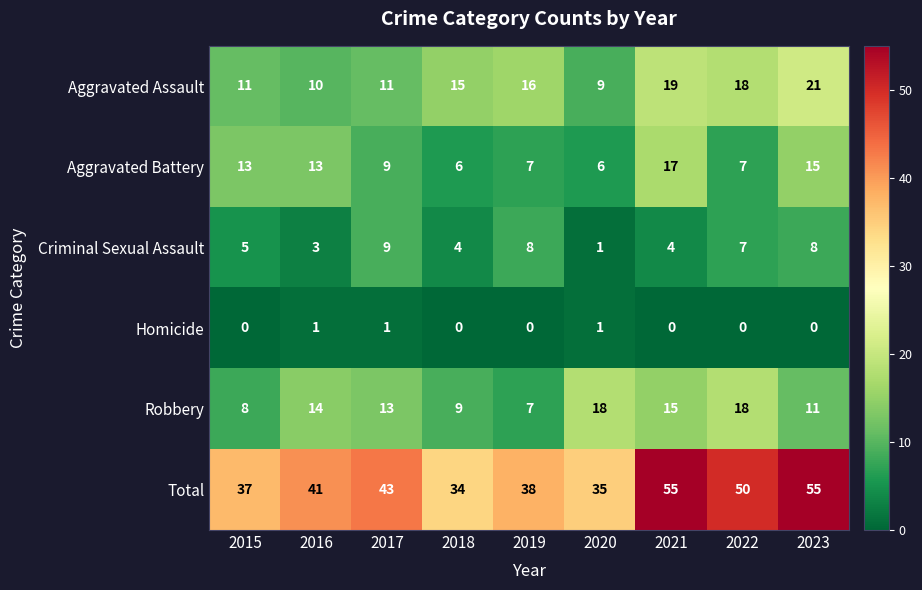

At 2016, list the series in order from largest to smallest.

Total, Robbery, Aggravated Battery, Aggravated Assault, Criminal Sexual Assault, Homicide